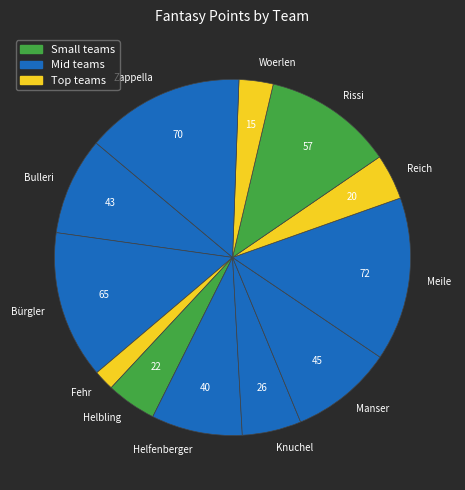

How many segments does this pie chart have?

12